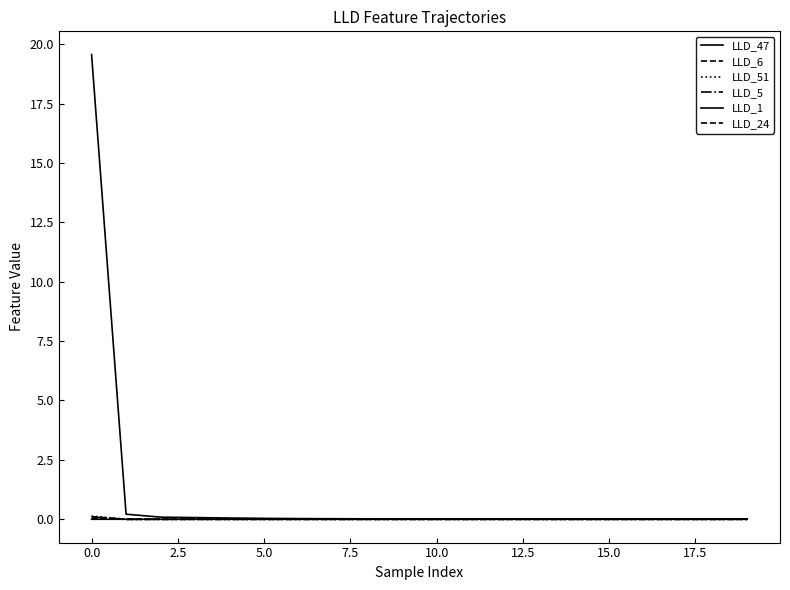

What is the label of the 19th point from the left?

18